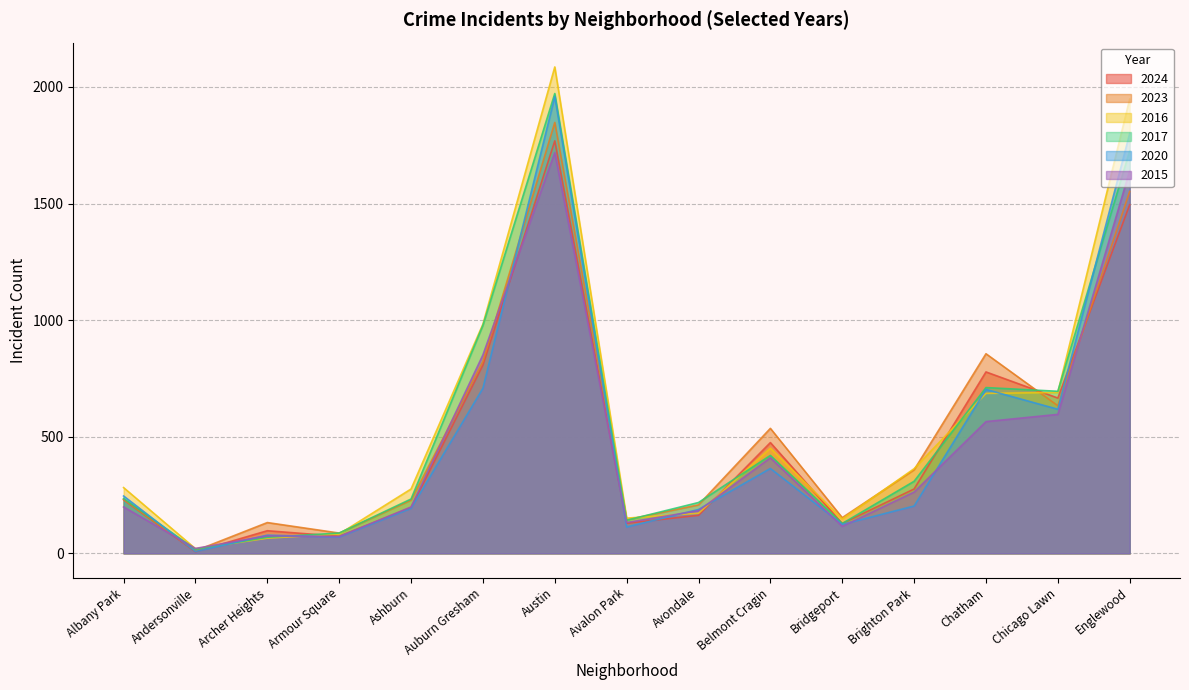

What is the maximum value for 2020?

1959